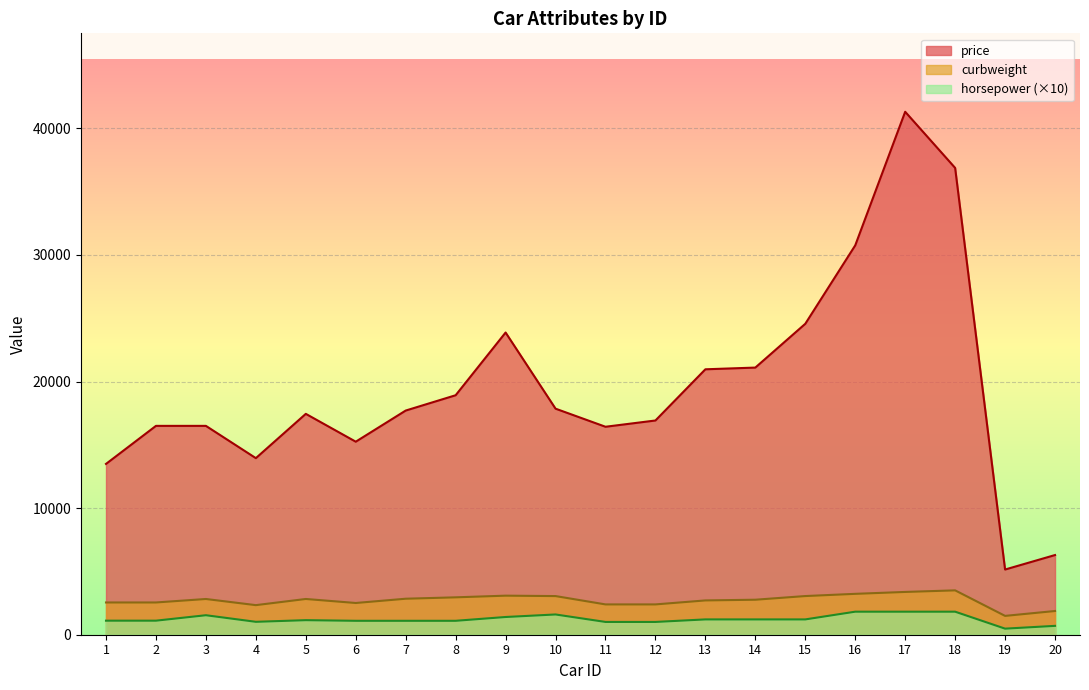

At how many categories does at least one series exceed 32270?

2